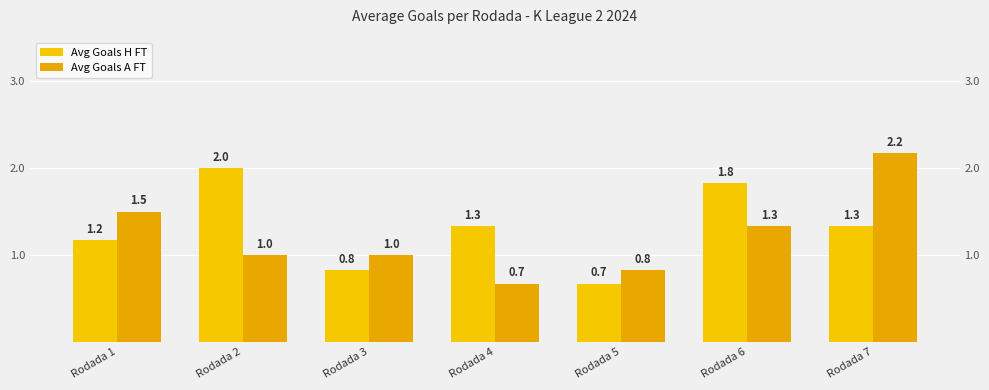

List the labels in order of Avg Goals H FT value, smallest first.

Rodada 5, Rodada 3, Rodada 1, Rodada 4, Rodada 7, Rodada 6, Rodada 2